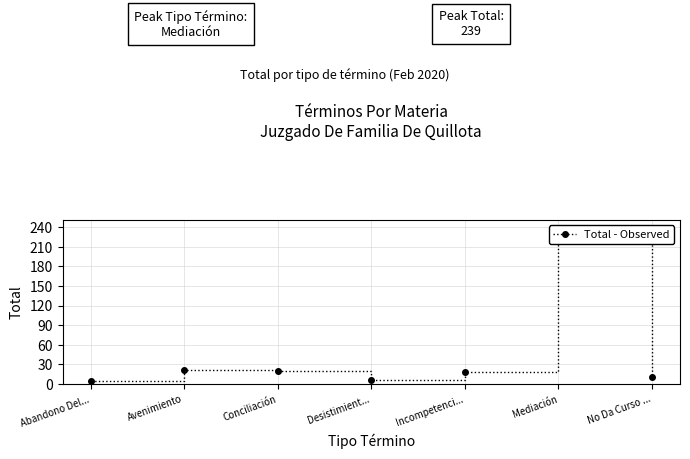

What is the difference between the values at Incompetenci... and Conciliación?

1